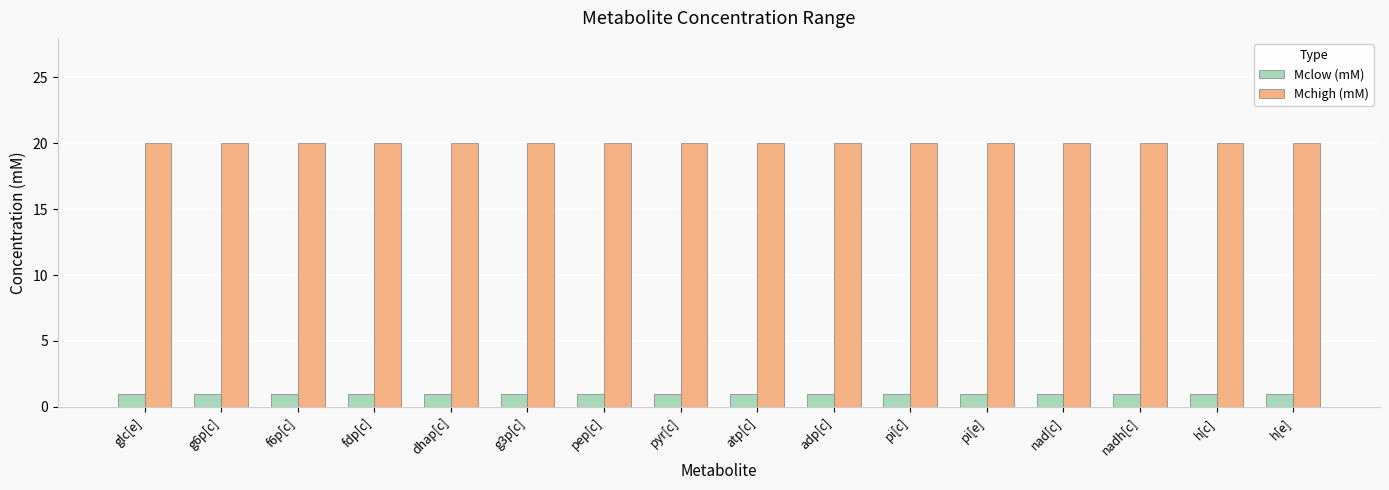

Reading left to right, what are all the values shown in this chart?

Mclow (mM): glc[e]=1	g6p[c]=1	f6p[c]=1	fdp[c]=1	dhap[c]=1	g3p[c]=1	pep[c]=1	pyr[c]=1	atp[c]=1	adp[c]=1	pi[c]=1	pi[e]=1	nad[c]=1	nadh[c]=1	h[c]=1	h[e]=1
Mchigh (mM): glc[e]=20	g6p[c]=20	f6p[c]=20	fdp[c]=20	dhap[c]=20	g3p[c]=20	pep[c]=20	pyr[c]=20	atp[c]=20	adp[c]=20	pi[c]=20	pi[e]=20	nad[c]=20	nadh[c]=20	h[c]=20	h[e]=20